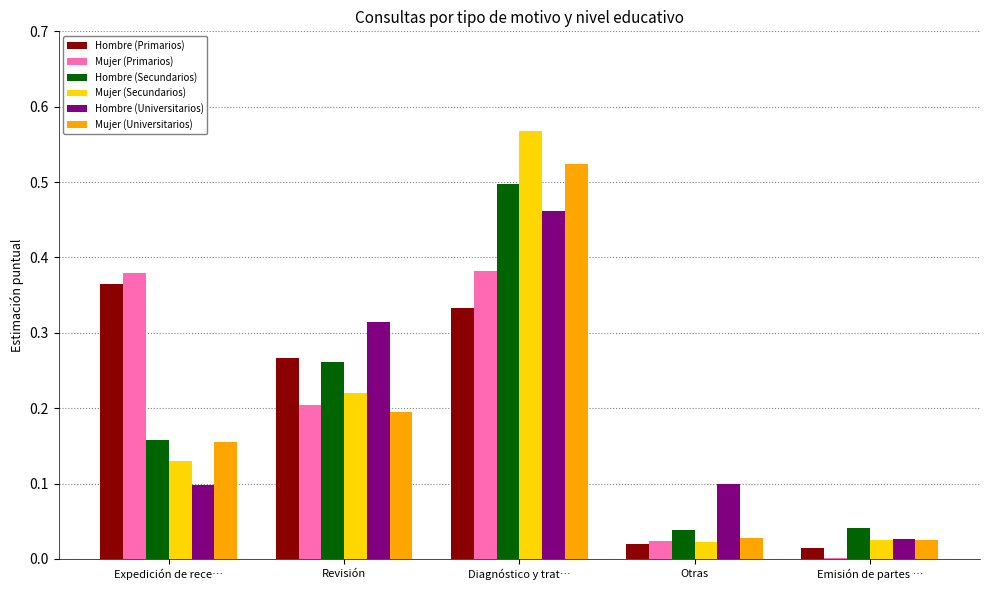

Is it true that Hombre (Universitarios) equals 0.1 at Otras?

True